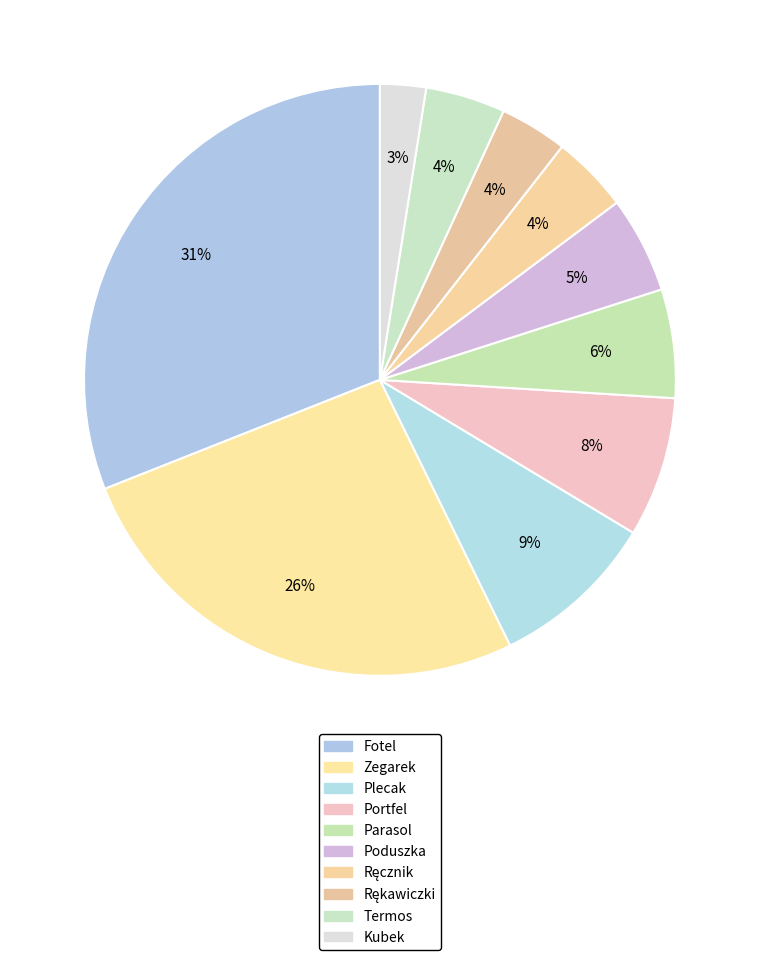

What portion of the pie excludes Parasol?

94.1%